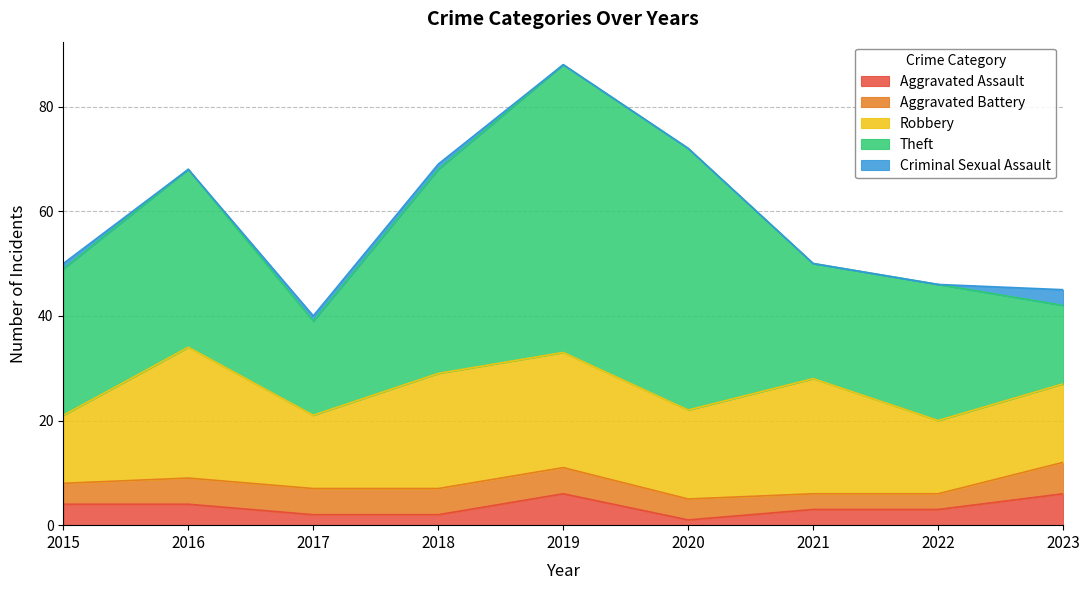

Rank the series at 2019 from lowest to highest value.

Criminal Sexual Assault, Aggravated Battery, Aggravated Assault, Robbery, Theft